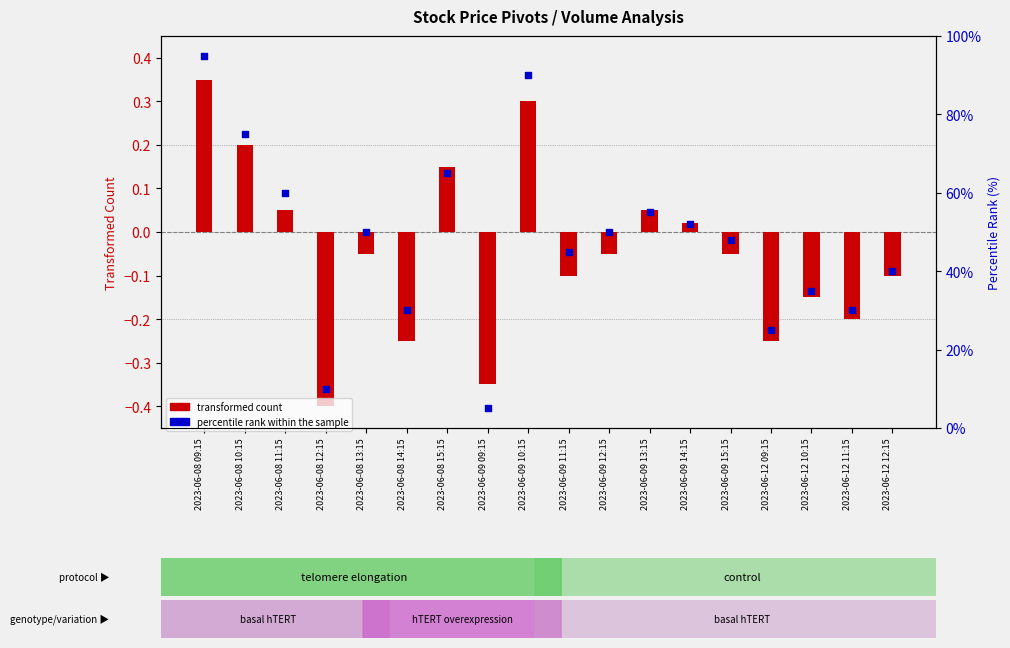

What are all the series names shown in the legend?

transformed count, percentile rank within the sample